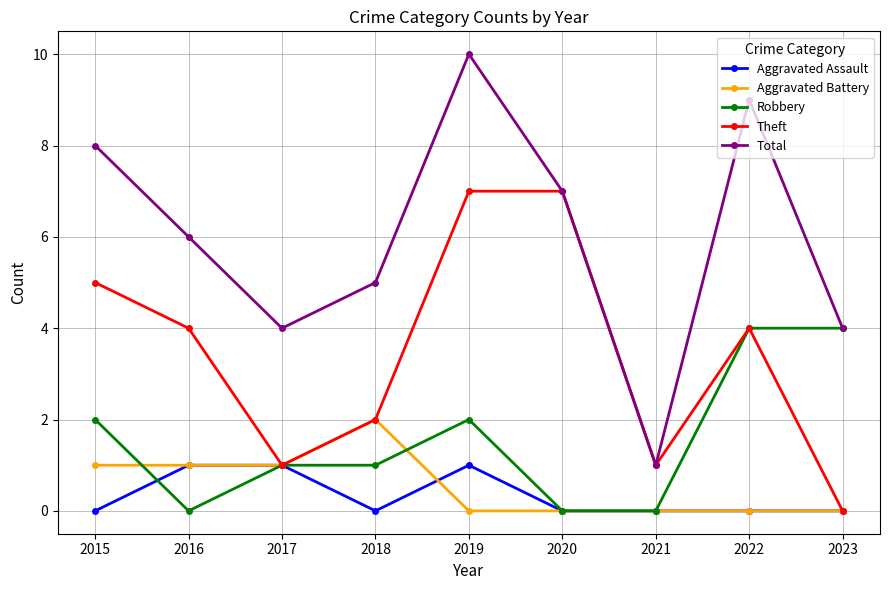

Does the chart display data point markers on the line(s)?

Yes